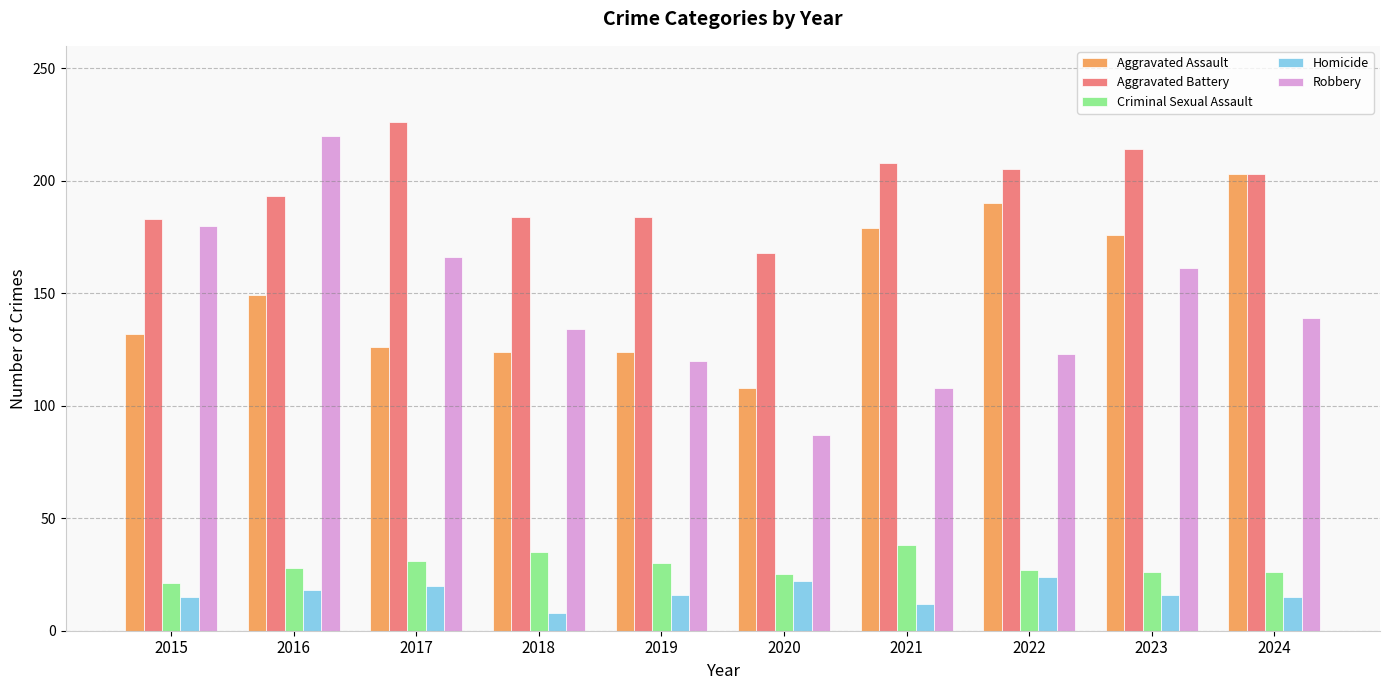

Which category has the highest value across all series?

2017